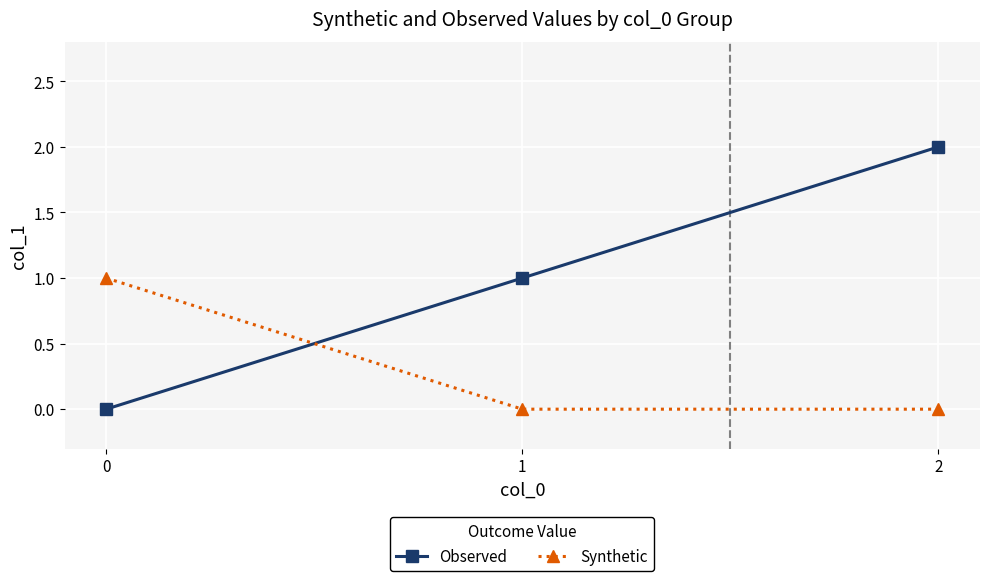

What are all the series names shown in the legend?

Observed, Synthetic